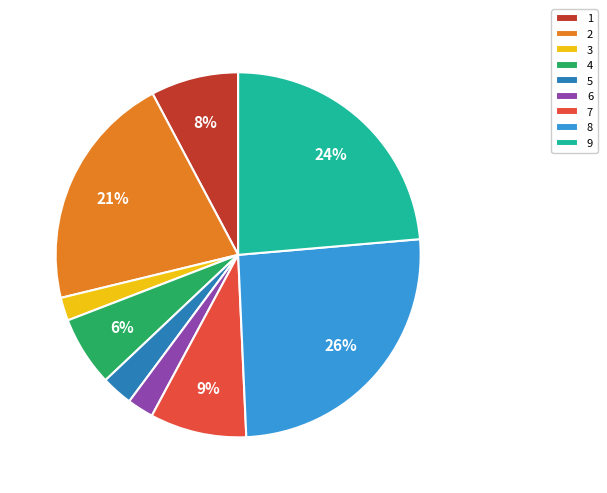

How many slices are in this pie chart?

9